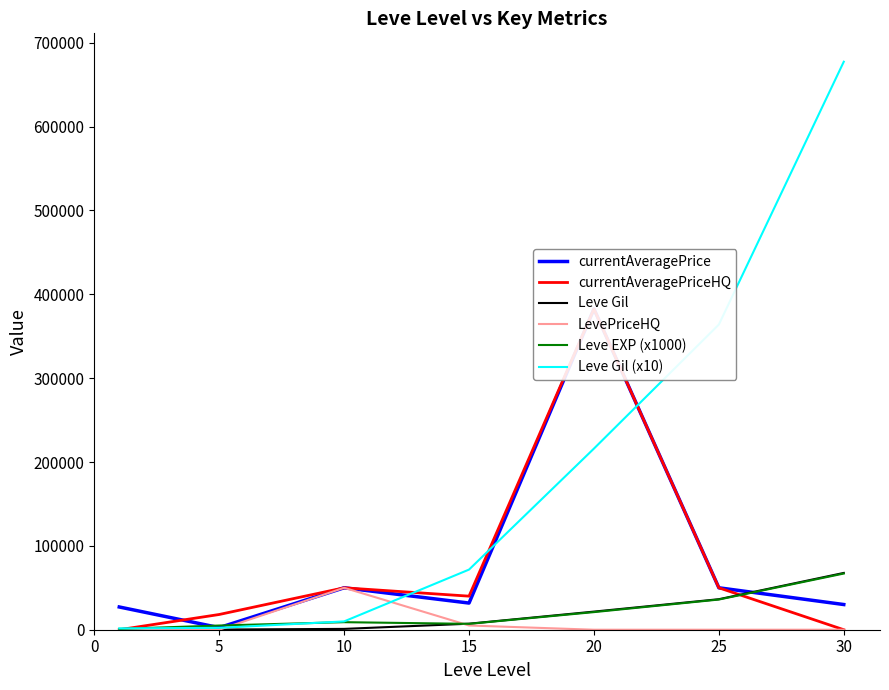

Is the value of Leve EXP (x1000) at 25 greater than the value of Leve Gil at 30?

No